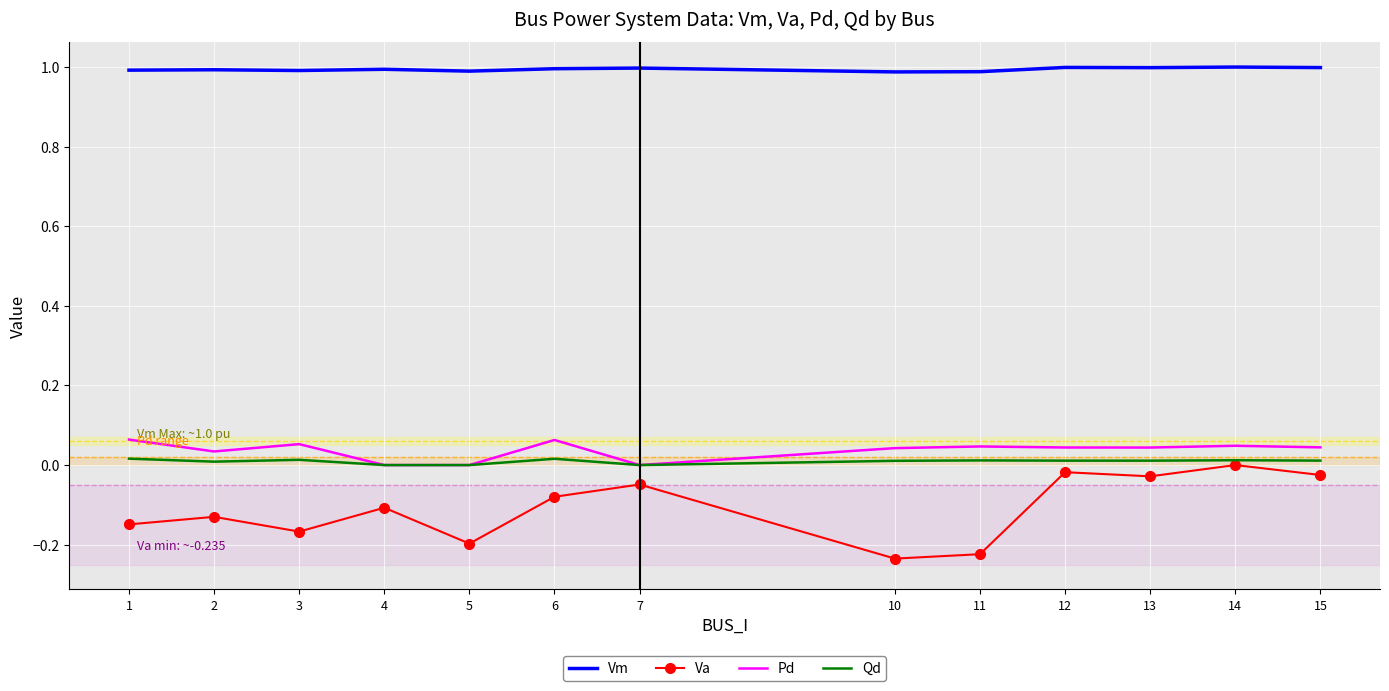

Is the value of Qd at 7 greater than the value of Va at 2?

Yes